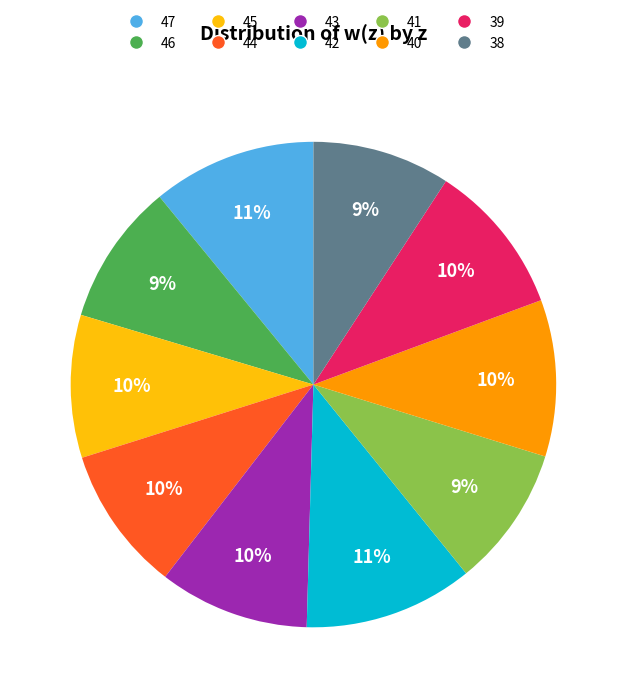

Count the number of slices in the pie.

10